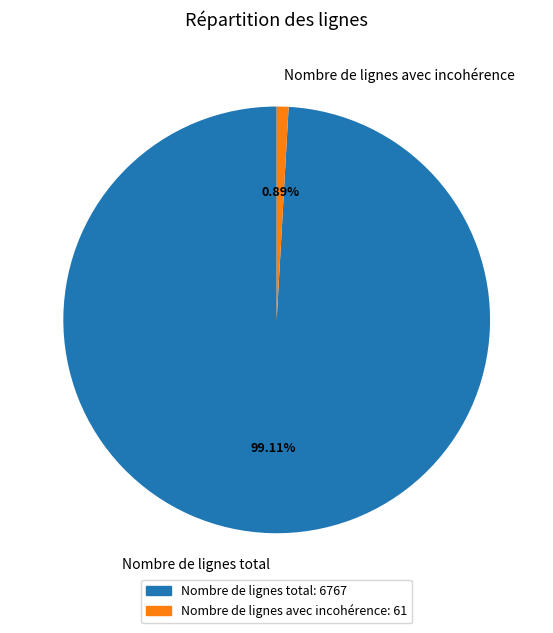

How many segments does this pie chart have?

2